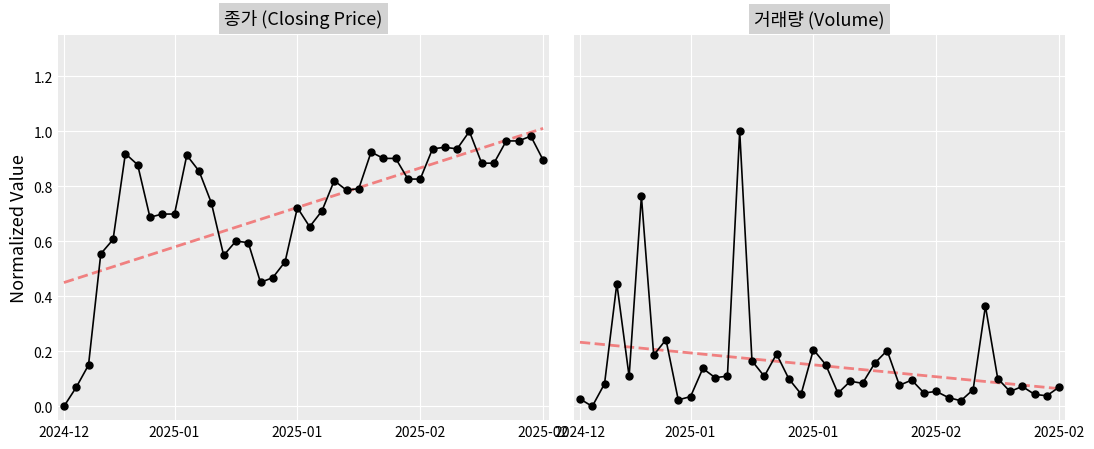

At how many categories does at least one series exceed 0?

40